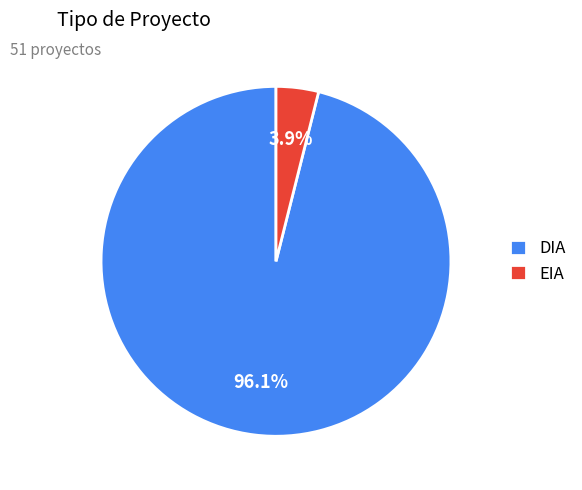

Between DIA and EIA, which is larger?

DIA